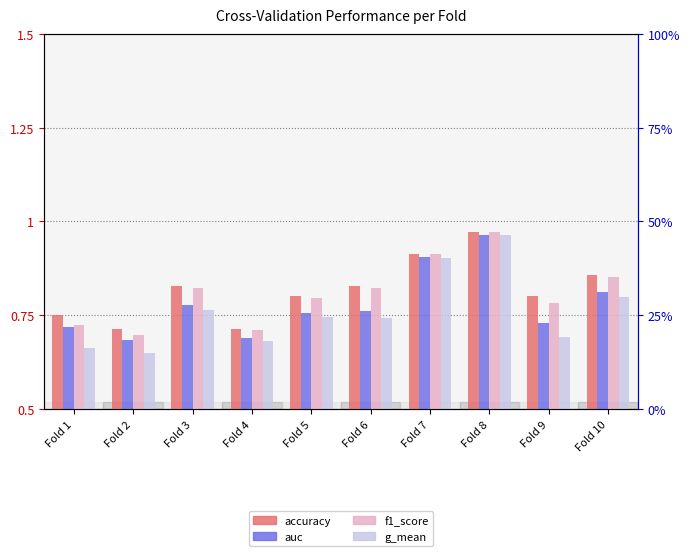

Which series has the largest total across all categories?

accuracy